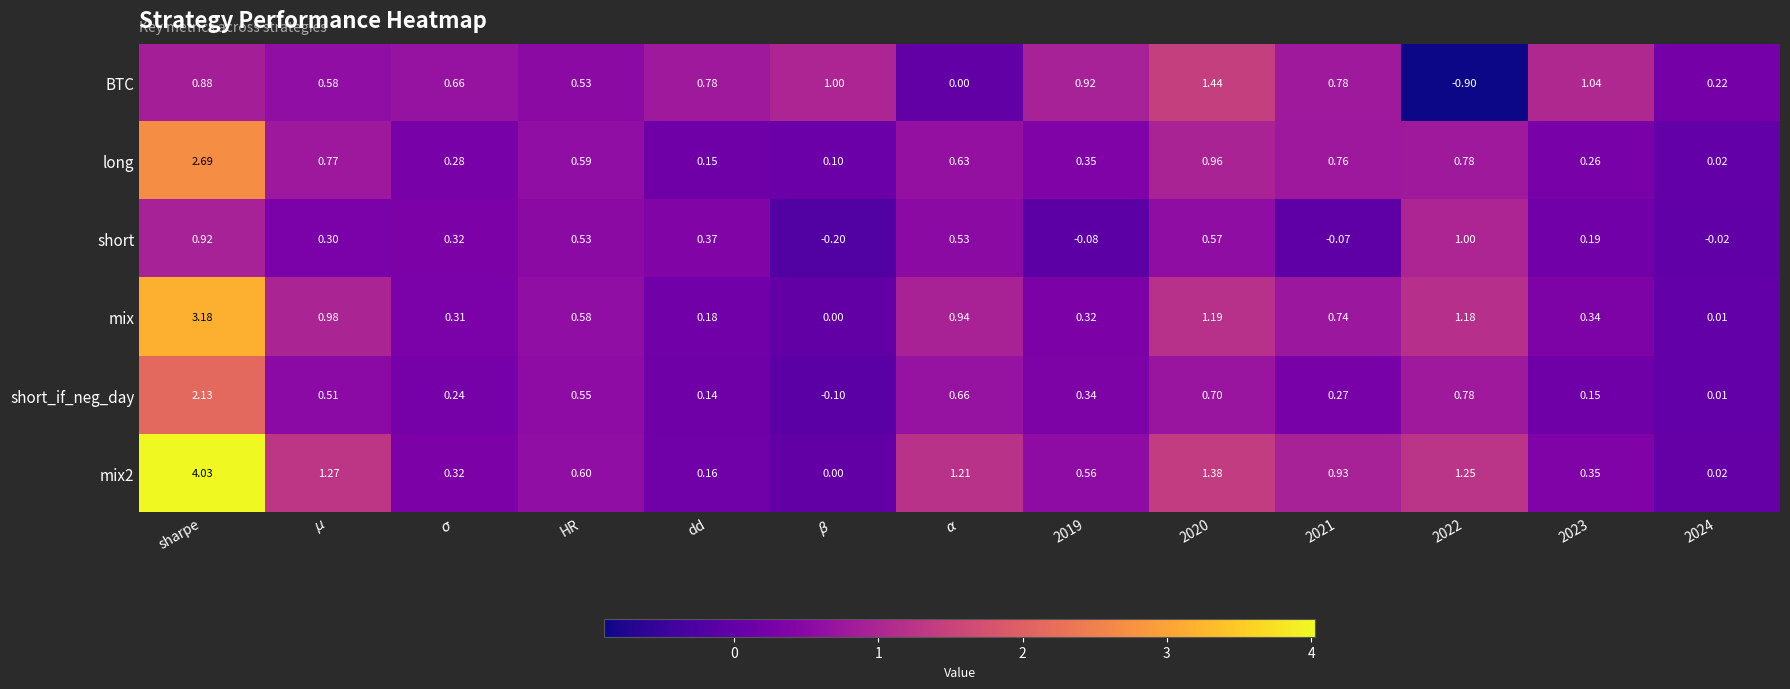

Which series has the largest total across all categories?

mix2